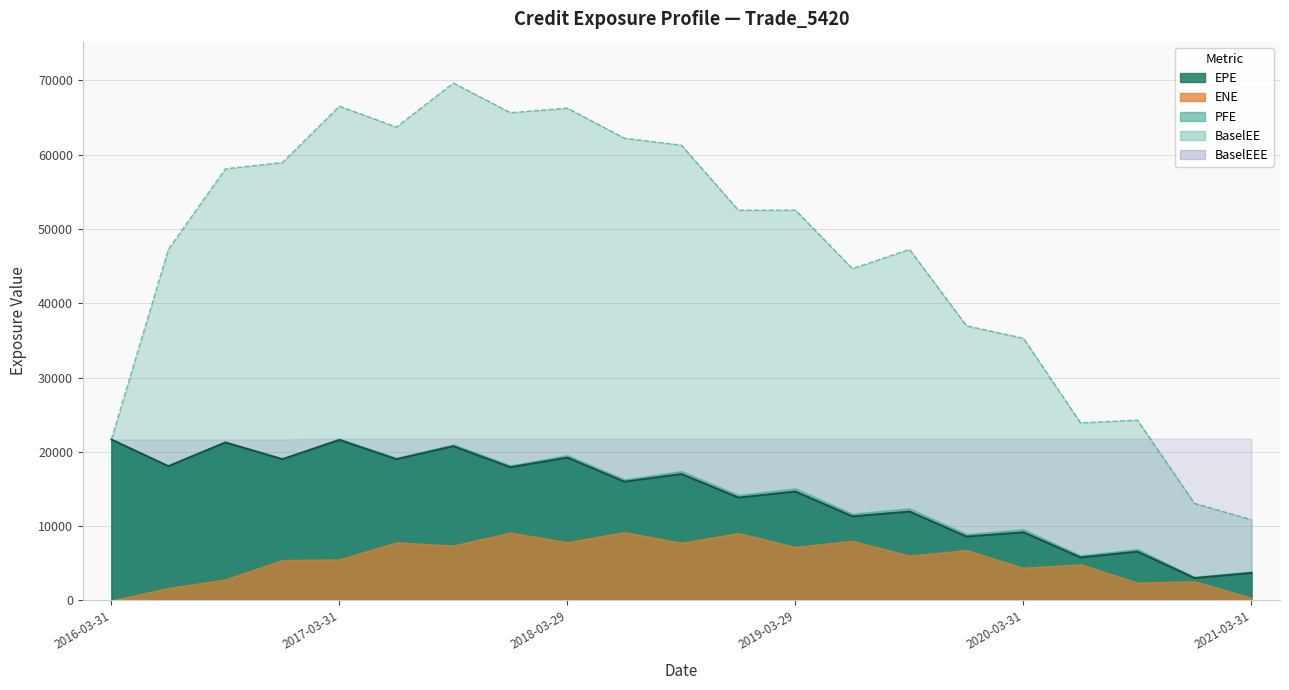

How many categories are shown in the chart?

21